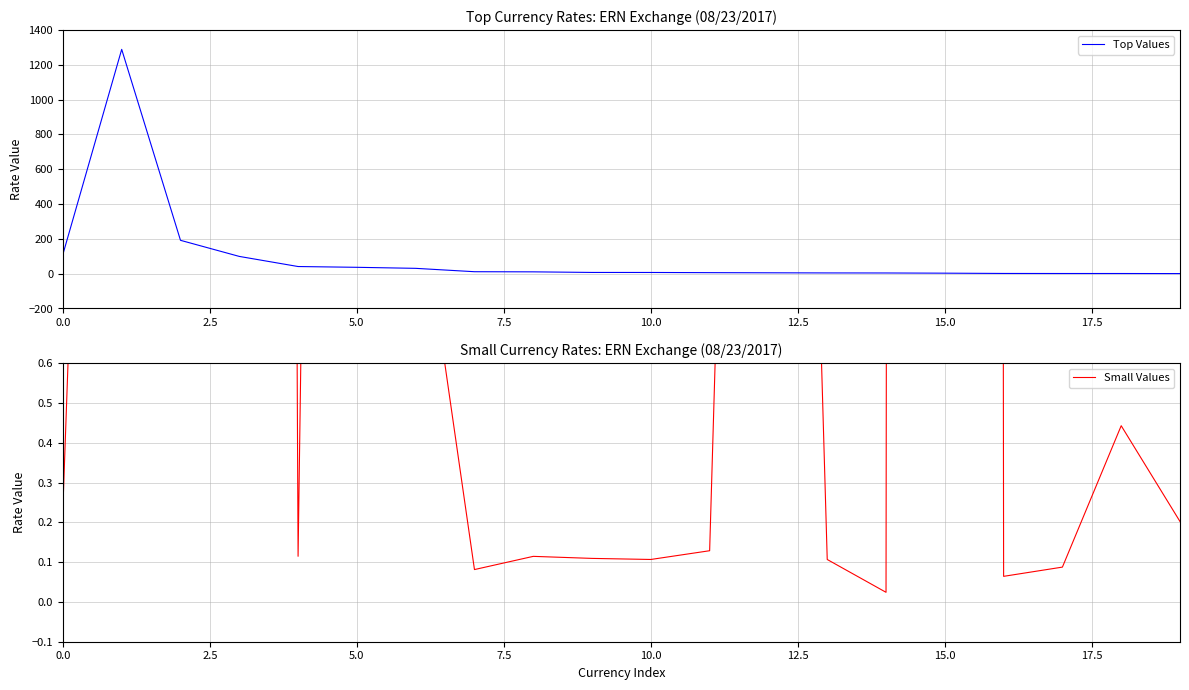

At how many categories does at least one series exceed 786?

1